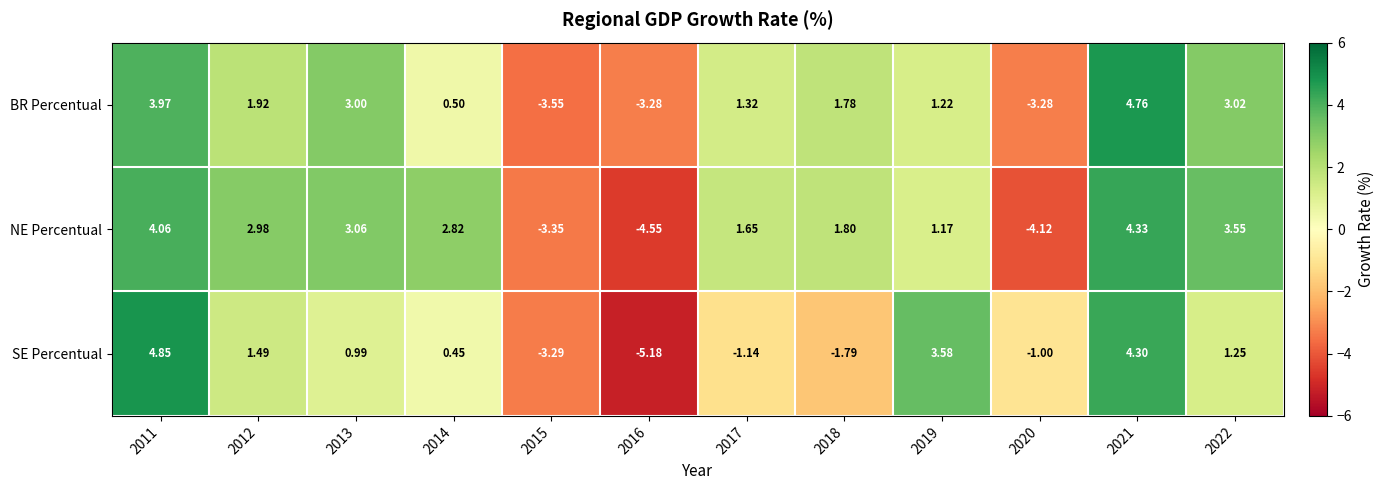

Is the value of BR Percentual at 2018 greater than the value of NE Percentual at 2014?

No